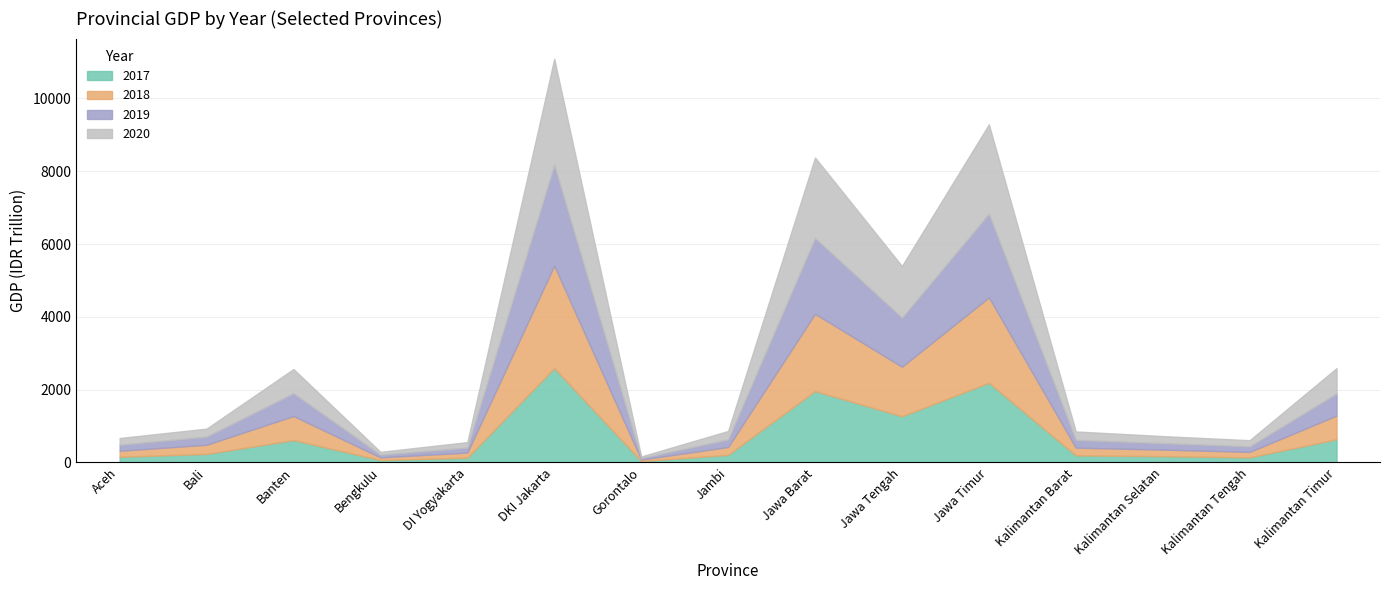

What is the difference between the maximum and minimum values in the 2019 series?

2726459960960000